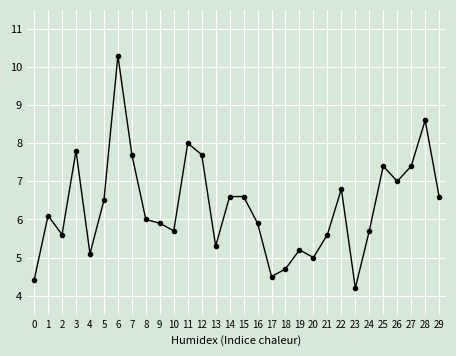

What is the sum of all values?

189.9